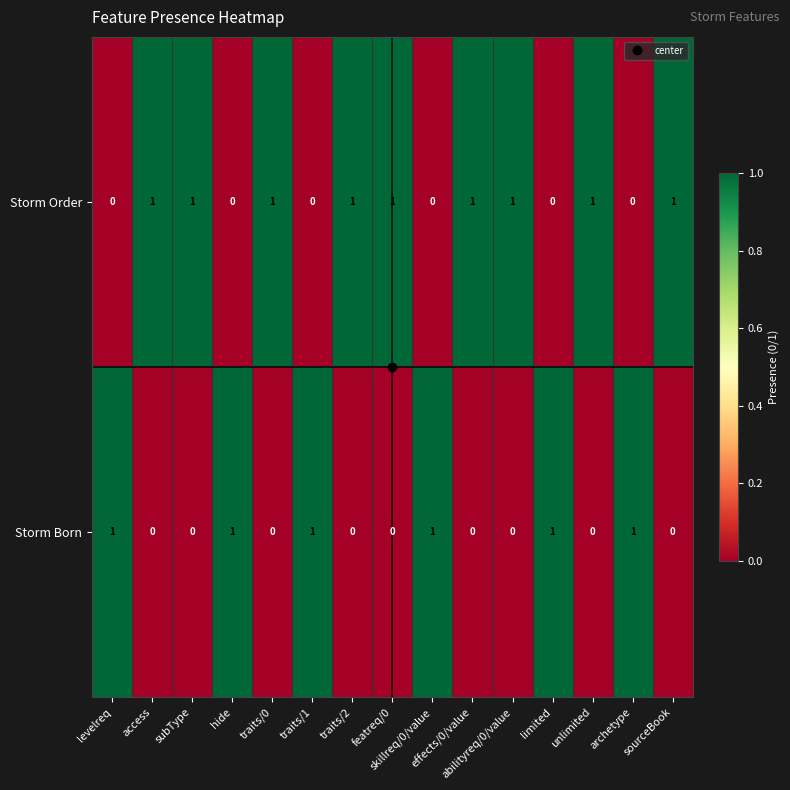

Which series has the largest total across all categories?

Storm Order